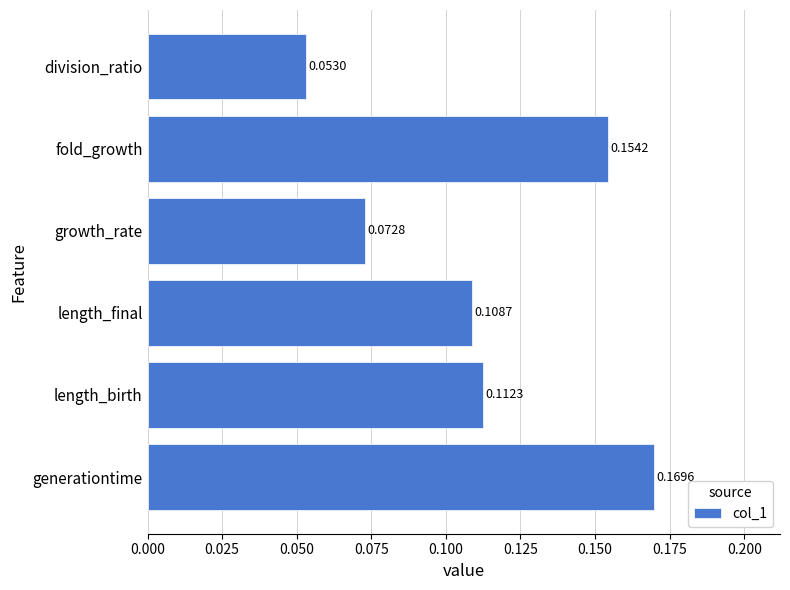

Count the values in the range 0 to 1.

6